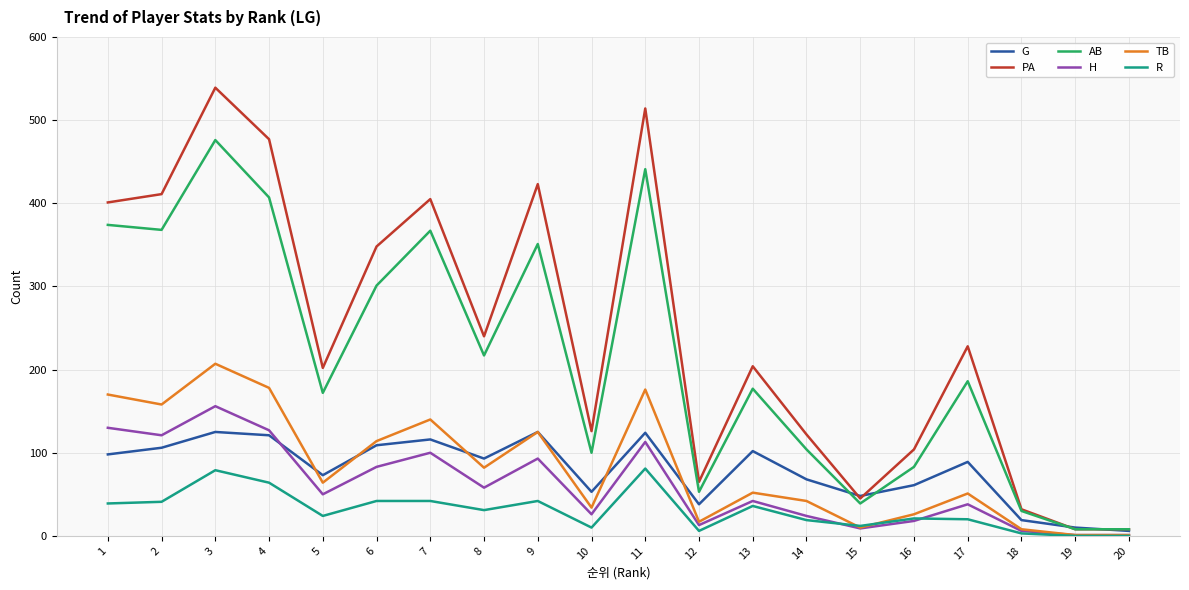

What is the maximum value shown in the chart?

539